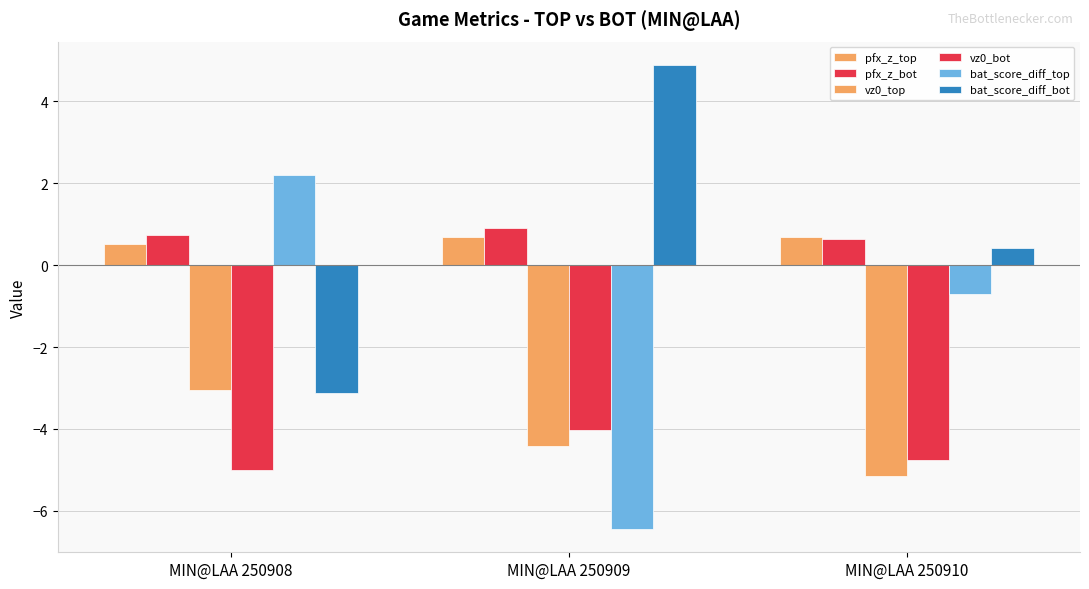

Reading left to right, extract all data points from this chart.

pfx_z_top: 0.5	0.7	0.7
pfx_z_bot: 0.7	0.9	0.6
vz0_top: -3.0	-4.4	-5.1
vz0_bot: -5.0	-4.0	-4.8
bat_score_diff_top: 2.2	-6.4	-0.7
bat_score_diff_bot: -3.1	4.9	0.4